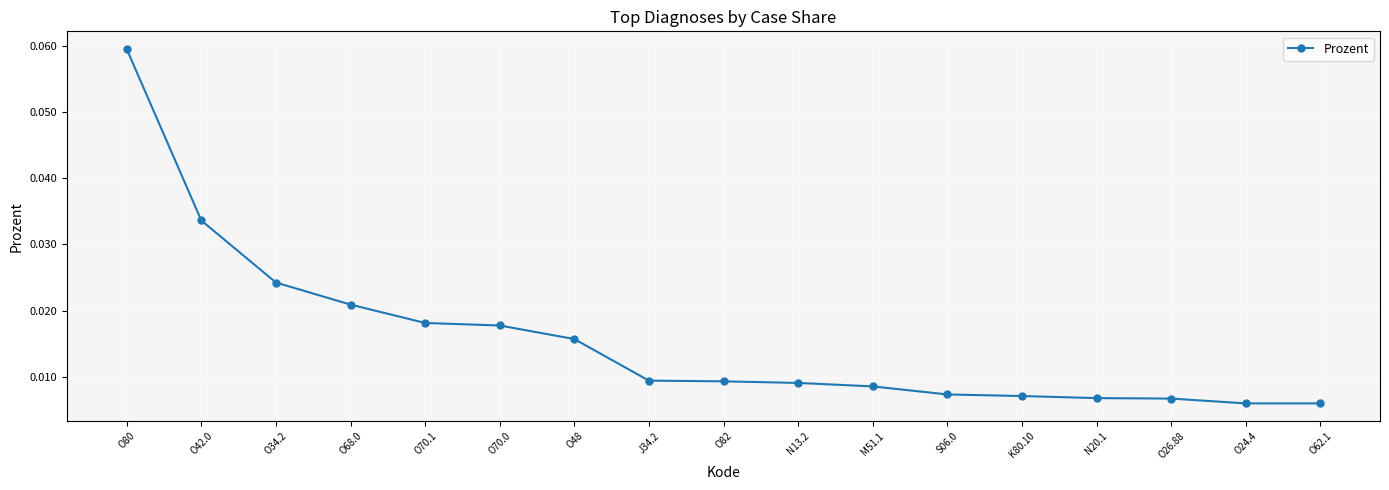

What position from the left is O82?

9